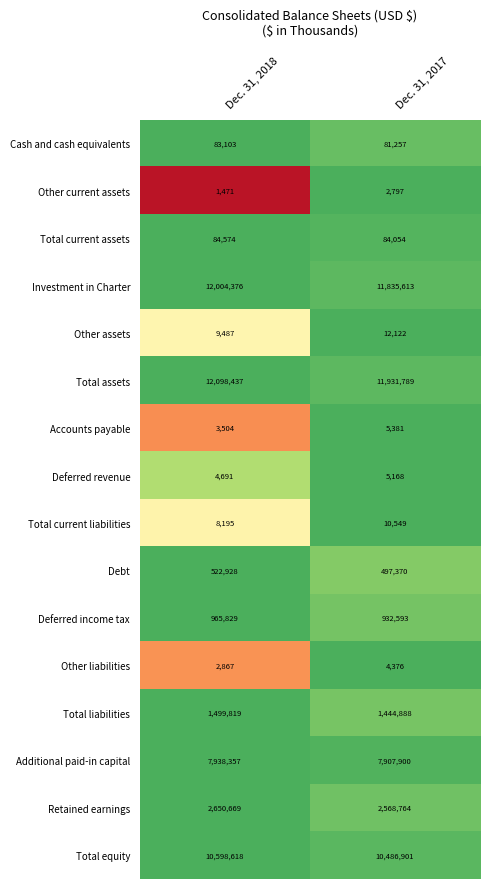

Which series has the widest spread of values?

Investment in Charter